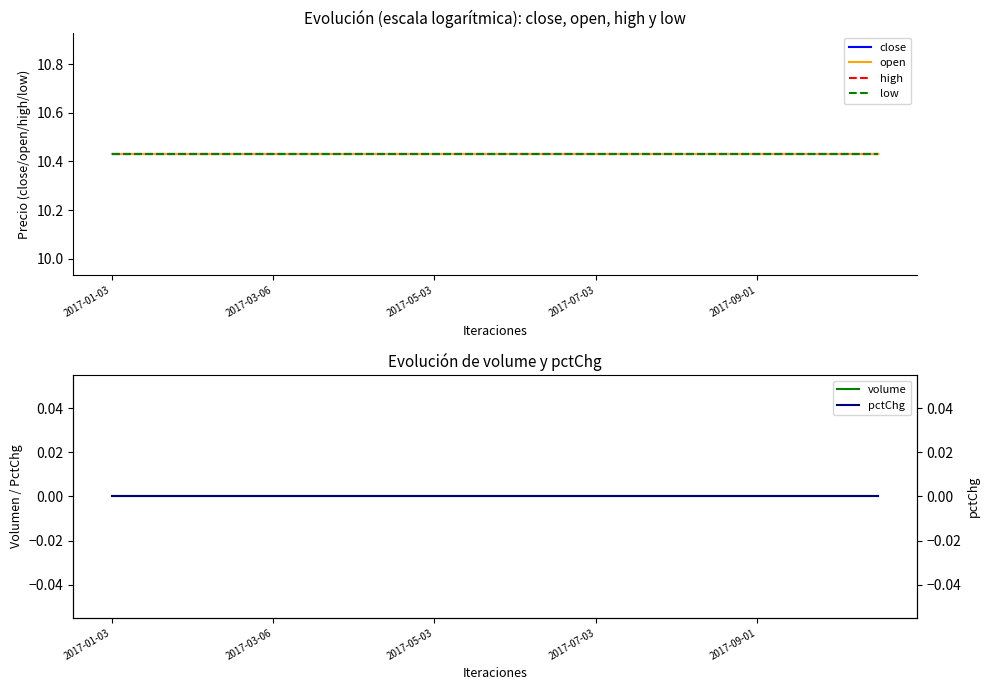

At which category is the sum across all series the highest?

2017-01-03